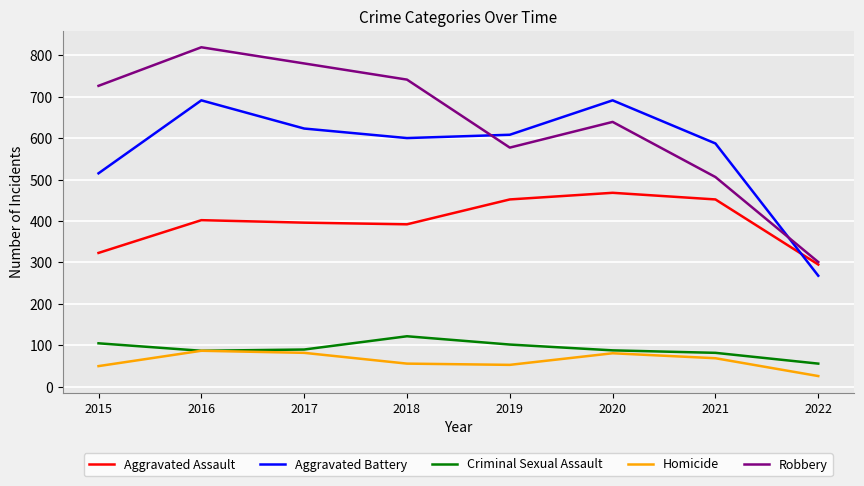

At which category is the sum across all series the highest?

2016